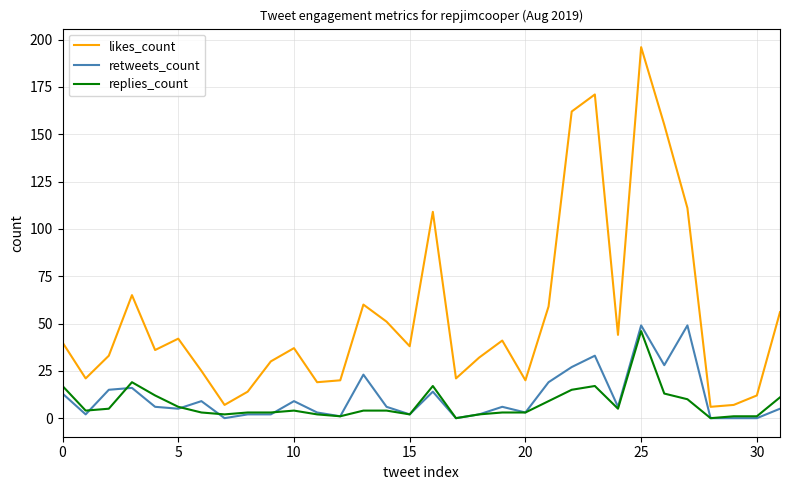

What is the difference between the second highest and minimum values in the likes_count series?

165